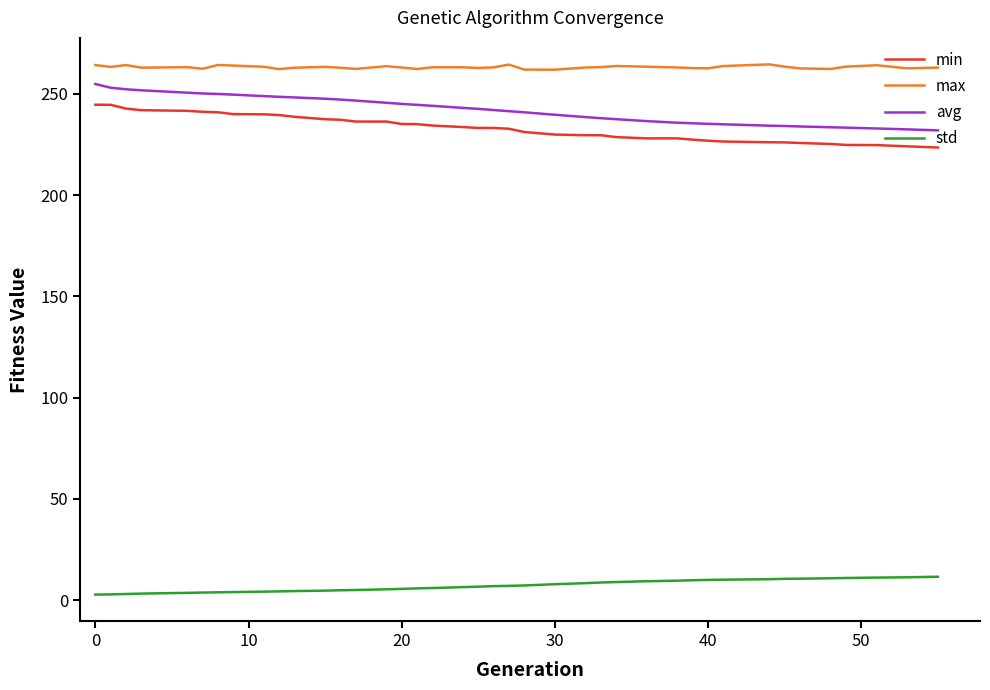

True or false: std and min intersect in this chart.

False